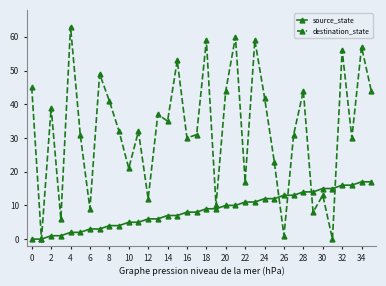

What is the highest value of the source_state series?

17